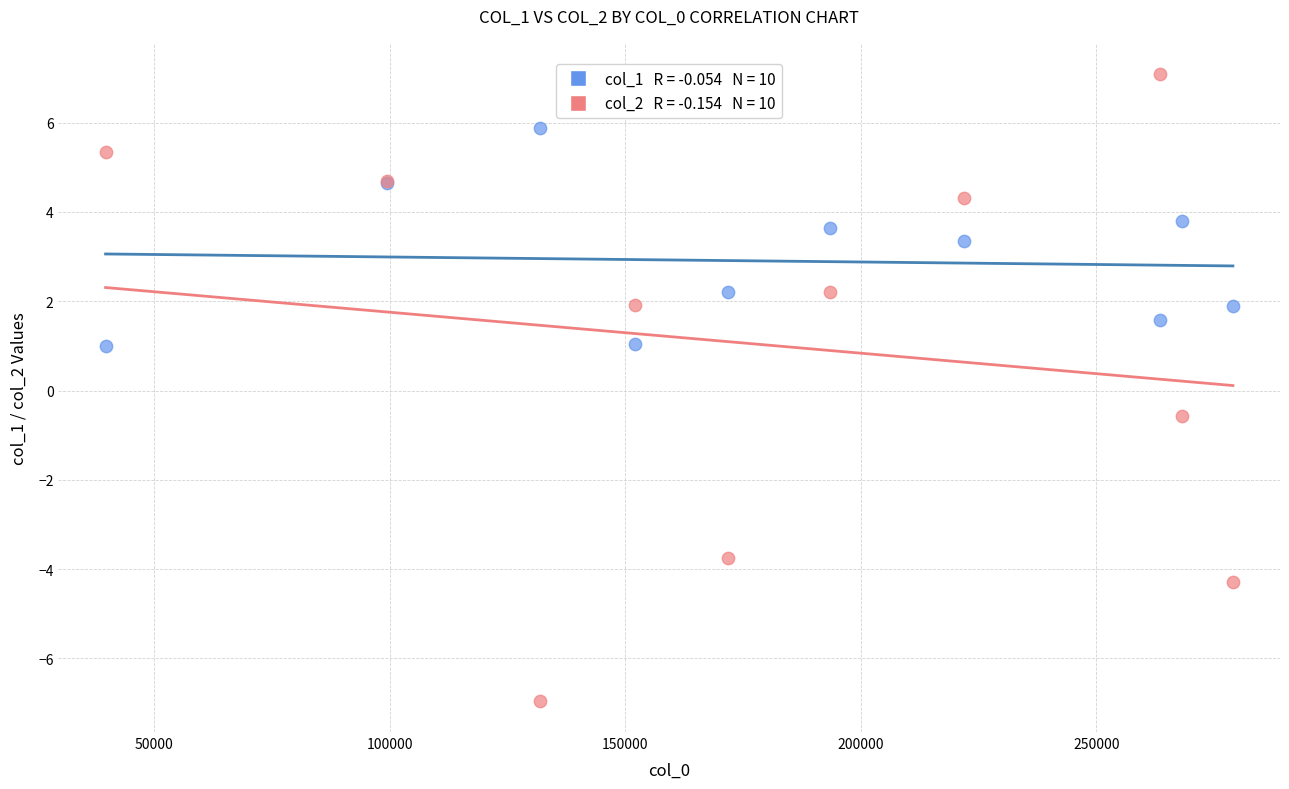

Across all series, what Y value is closest to 0?

-0.6